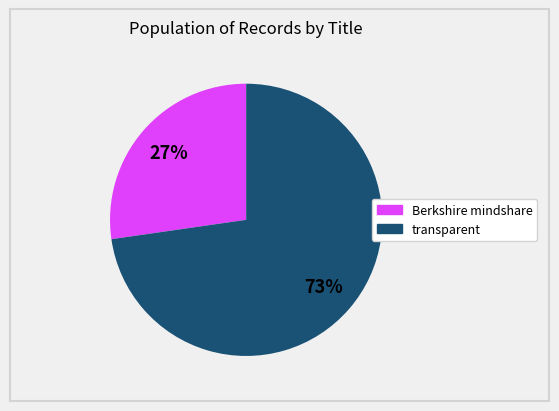

To the nearest percent, what is the average slice percentage?

50%